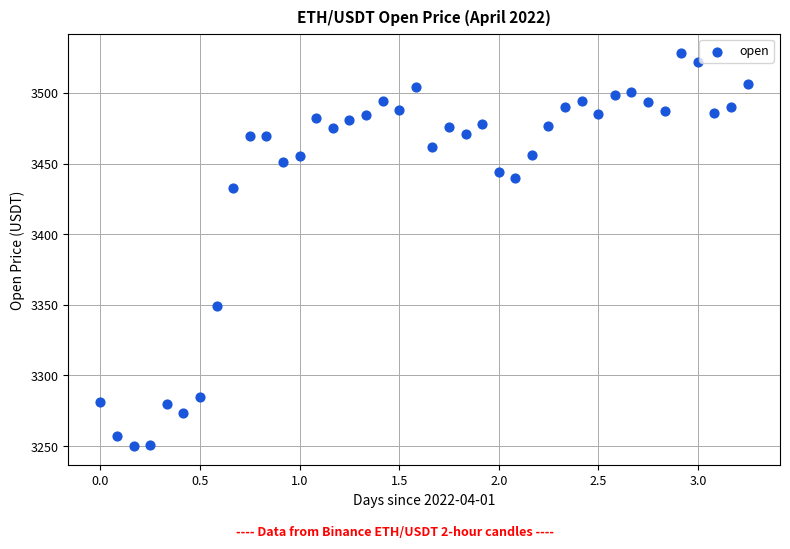

What Y value in the scatter plot is closest to 3389?

3349.2